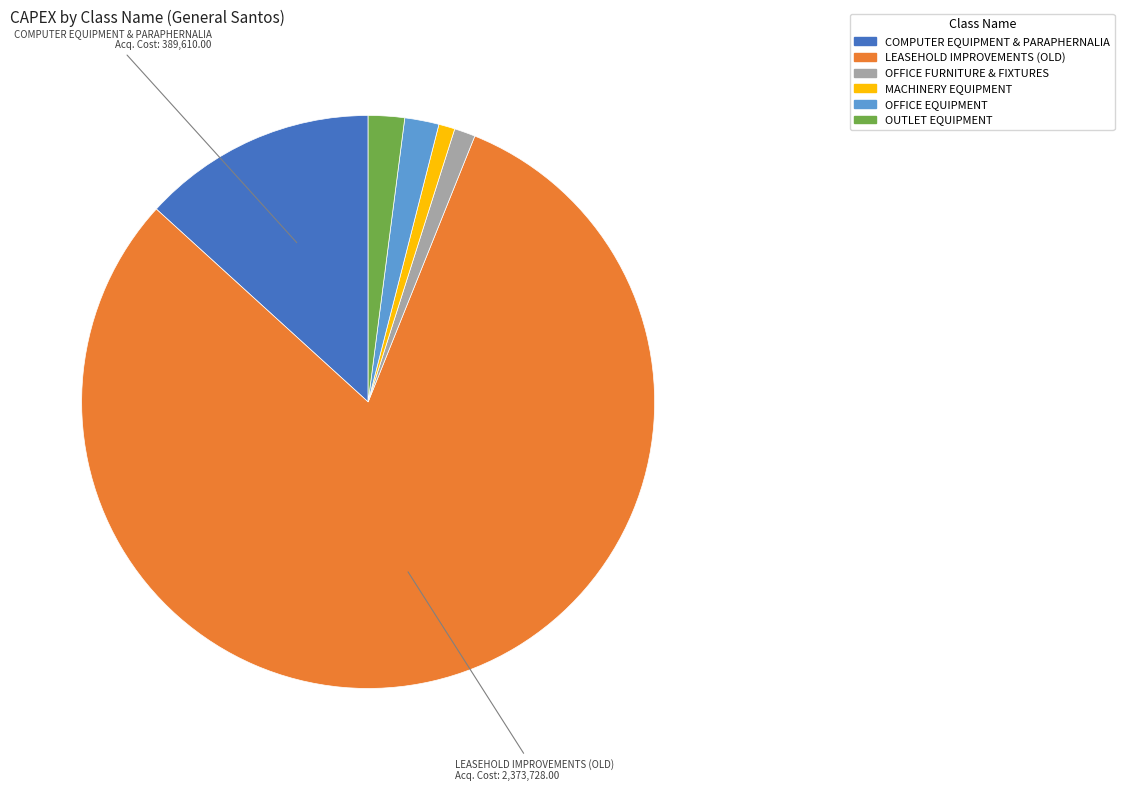

Is there a majority slice in this chart?

Yes